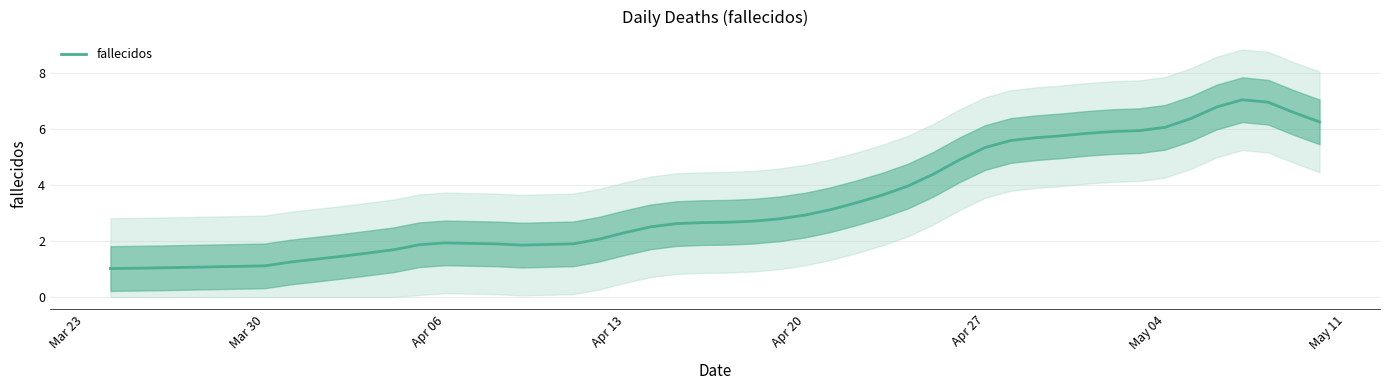

What is the lowest value of the fallecidos series?

1.0